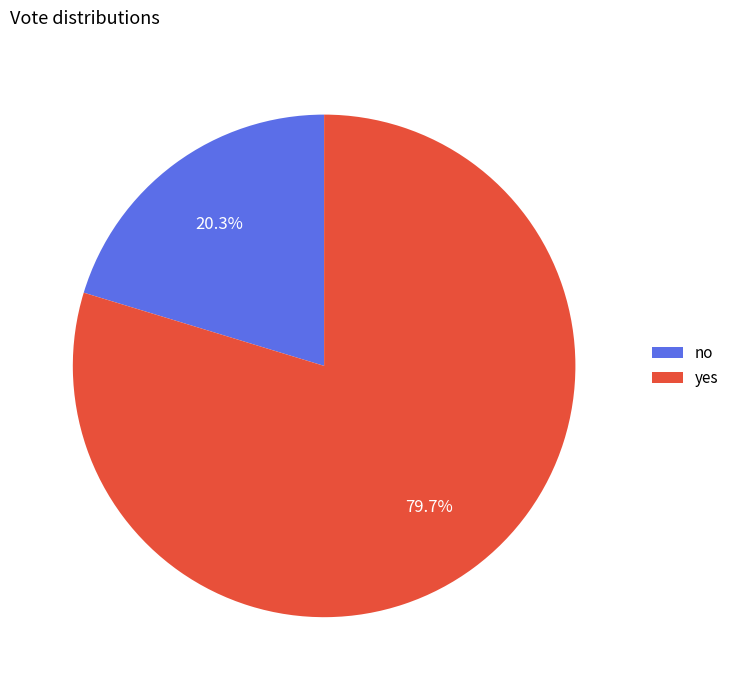

Is the sum of yes and no greater than half?

Yes